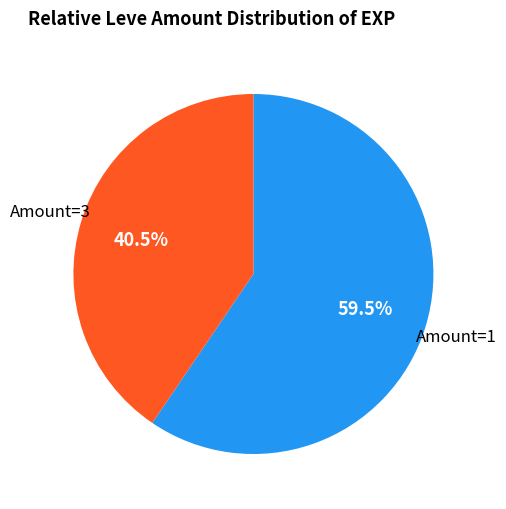

How many slices are in this pie chart?

2